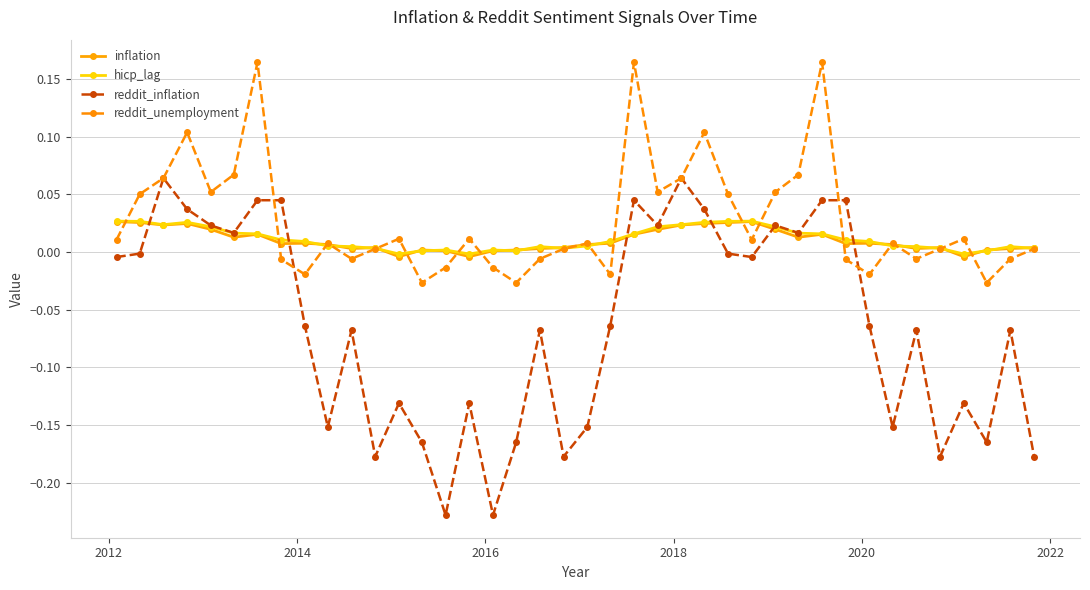

Which series has the largest range (max minus min)?

reddit_inflation